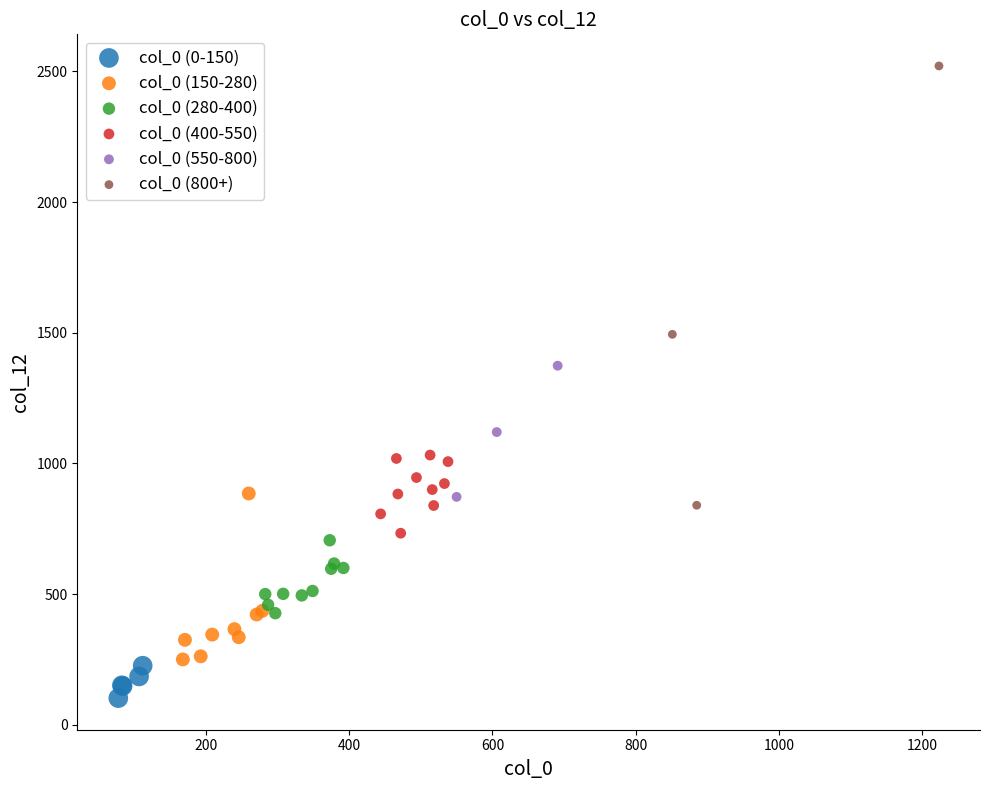

Which series contains the highest Y value?

col_0 (800+)